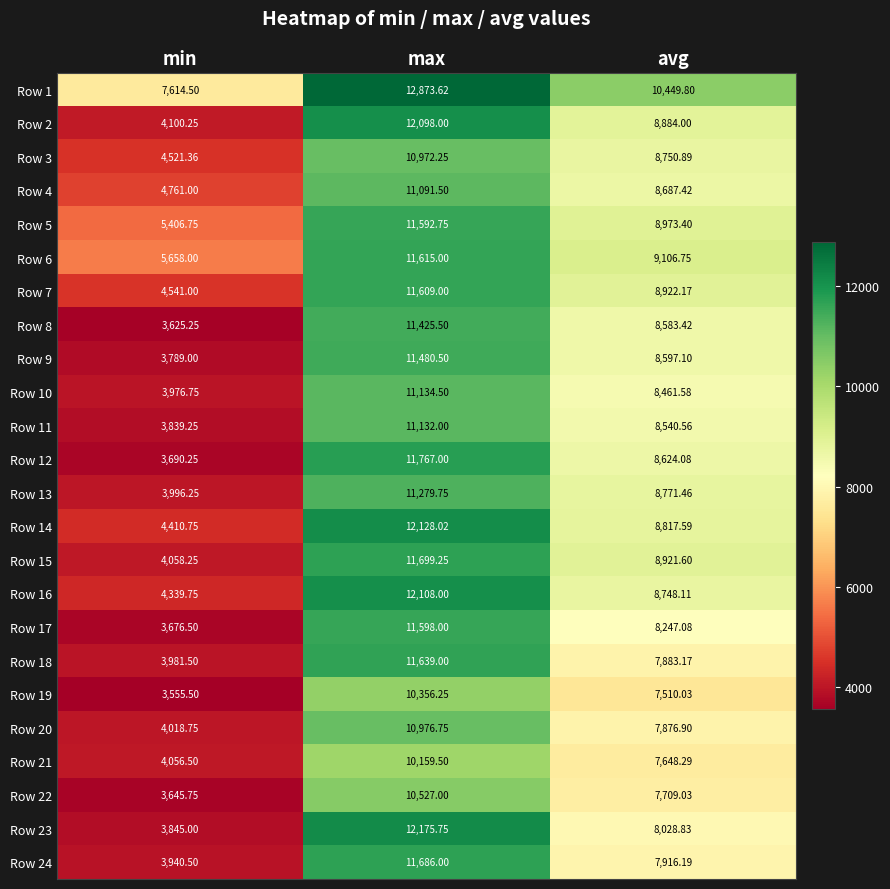

Rank the categories by Row 3 value from lowest to highest.

min, avg, max